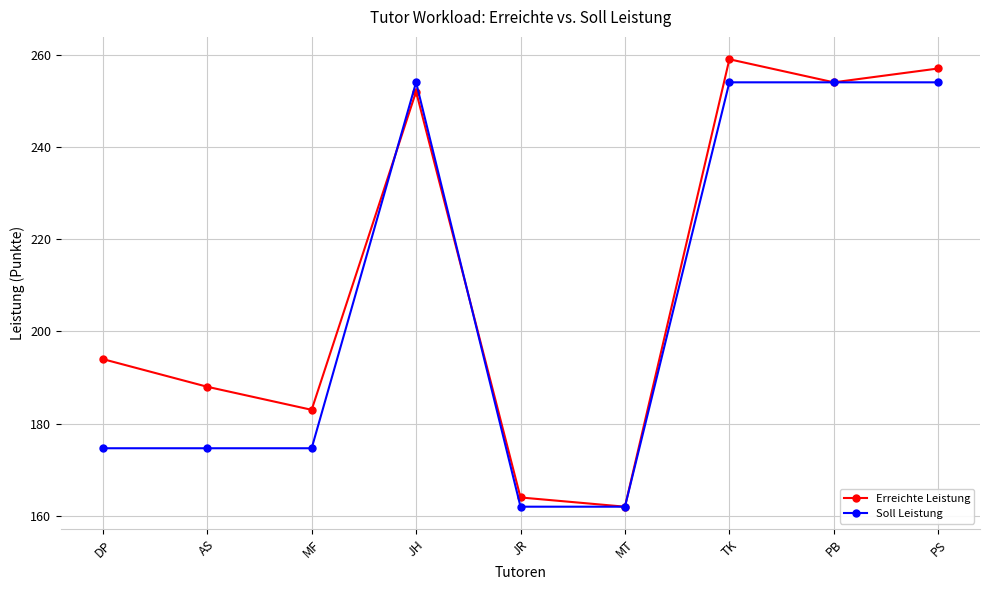

Which series ends up on top after the final intersection of Erreichte Leistung and Soll Leistung?

Erreichte Leistung